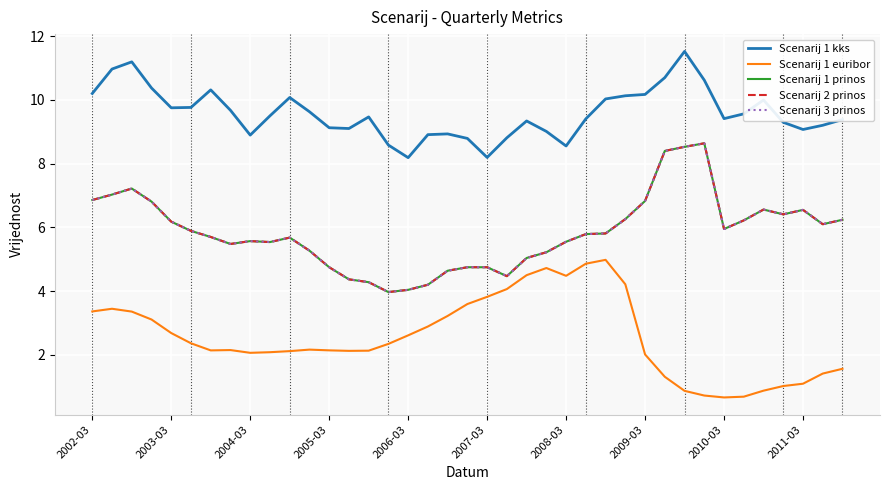

Does the chart have visible grid lines?

Yes